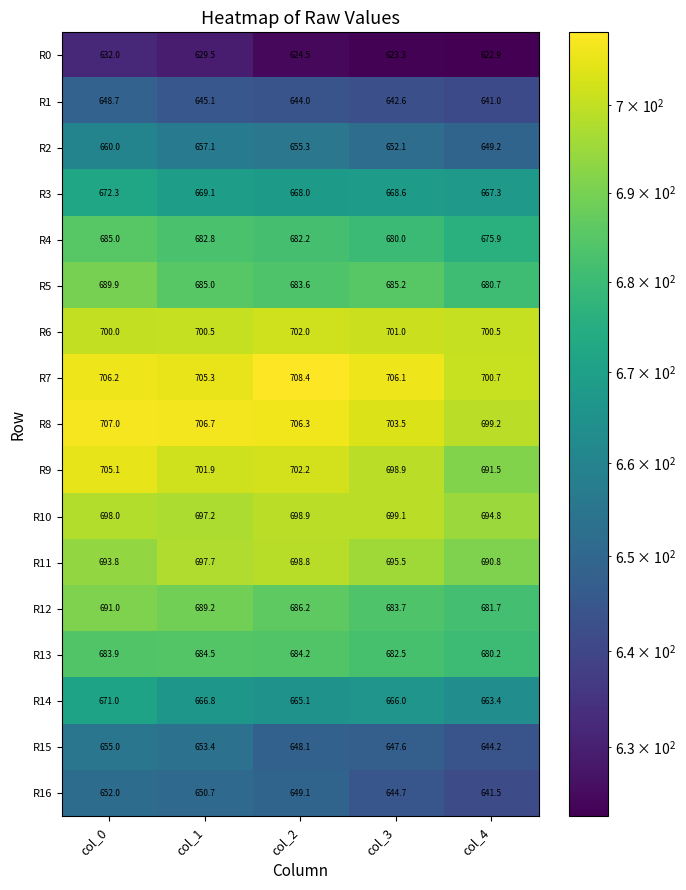

The R9 series shows 484.5 at col_0. True or false?

False